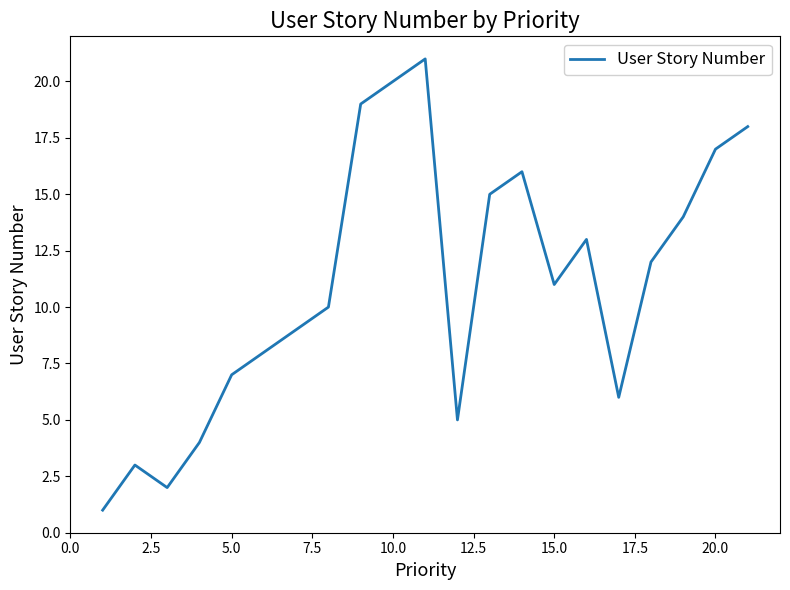

What is the difference between the second highest and second lowest values?

18